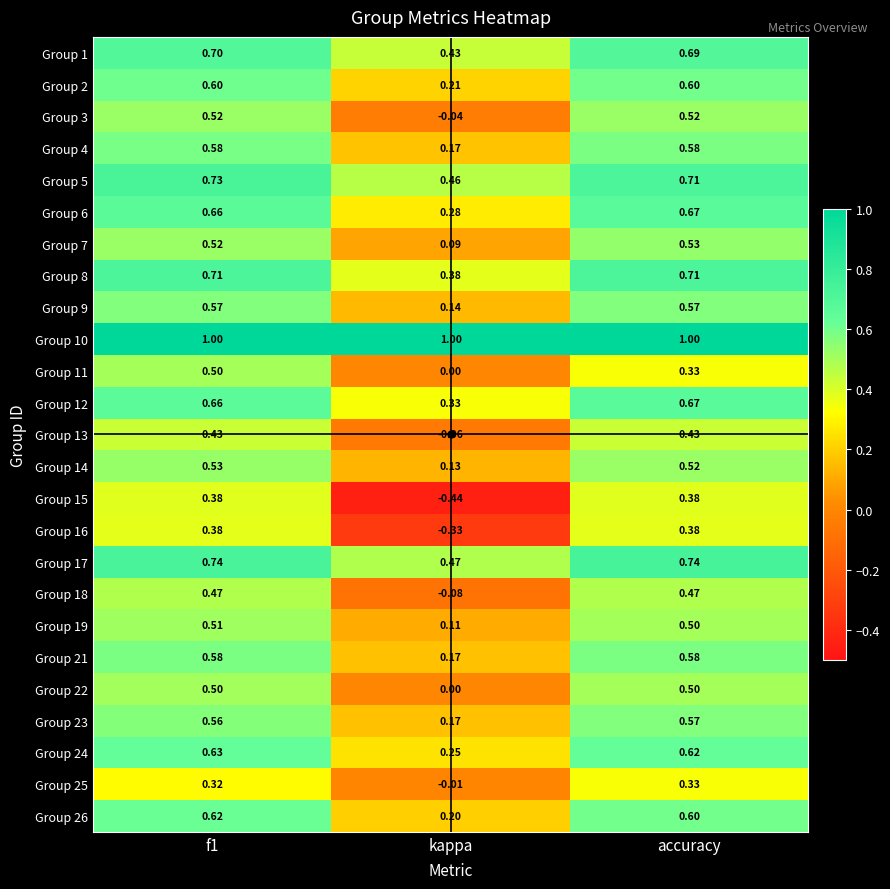

Where is Group 16 nearest to the value 0?

kappa